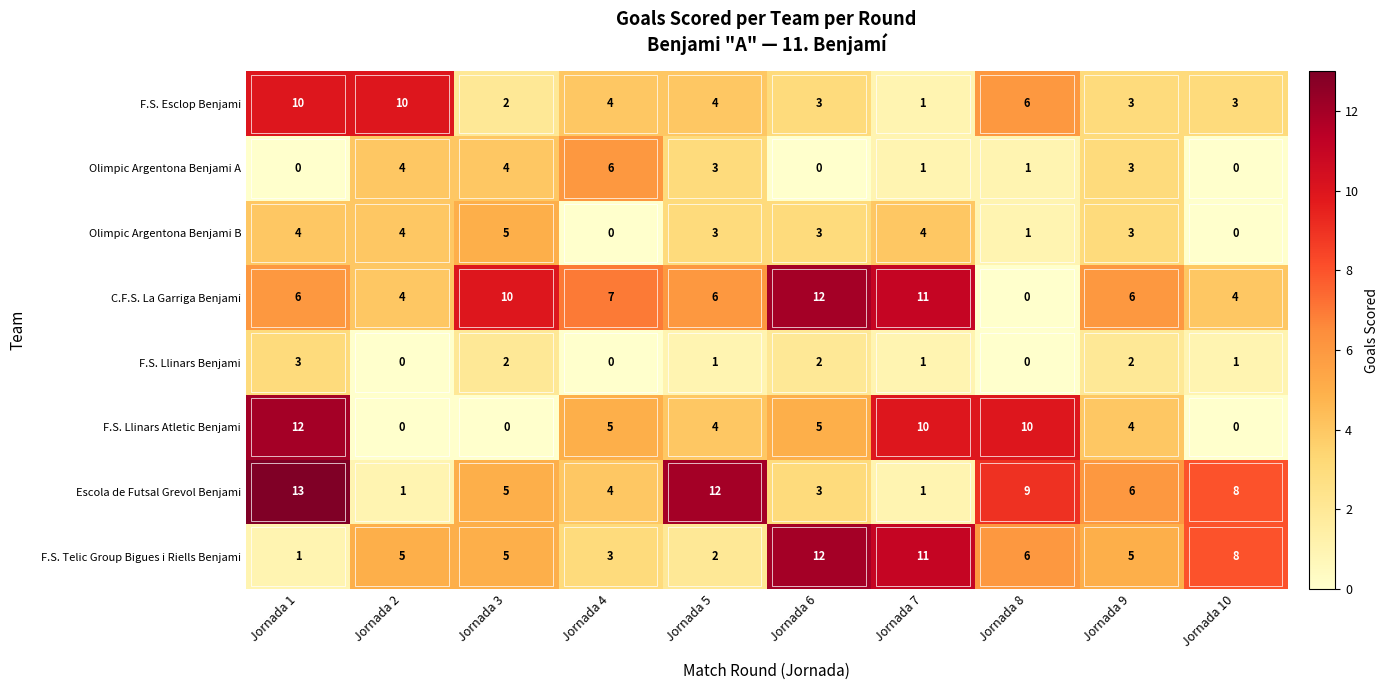

Is it true that F.S. Llinars Benjami equals 0 at Jornada 7?

False